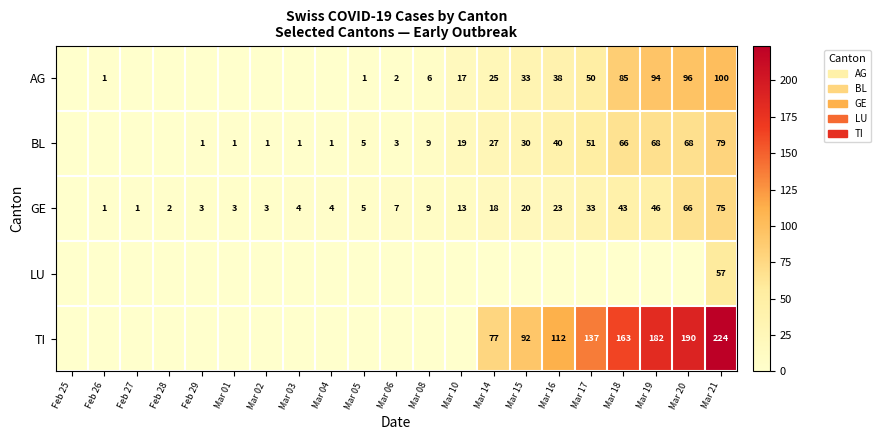

Is it true that BL equals 1 at Mar 01?

True